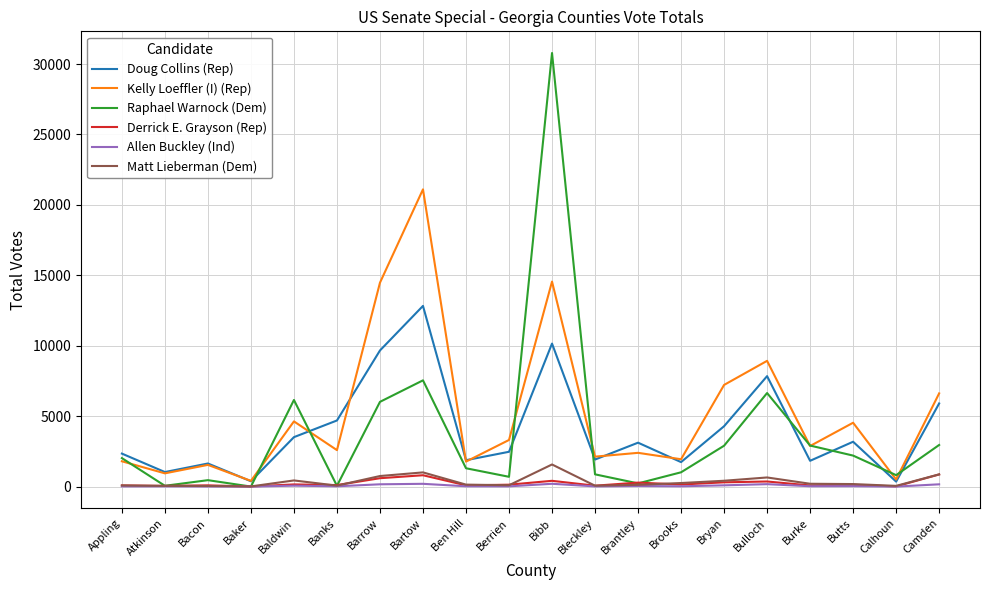

What is the difference between the second highest and minimum values in the Derrick E. Grayson (Rep) series?

798